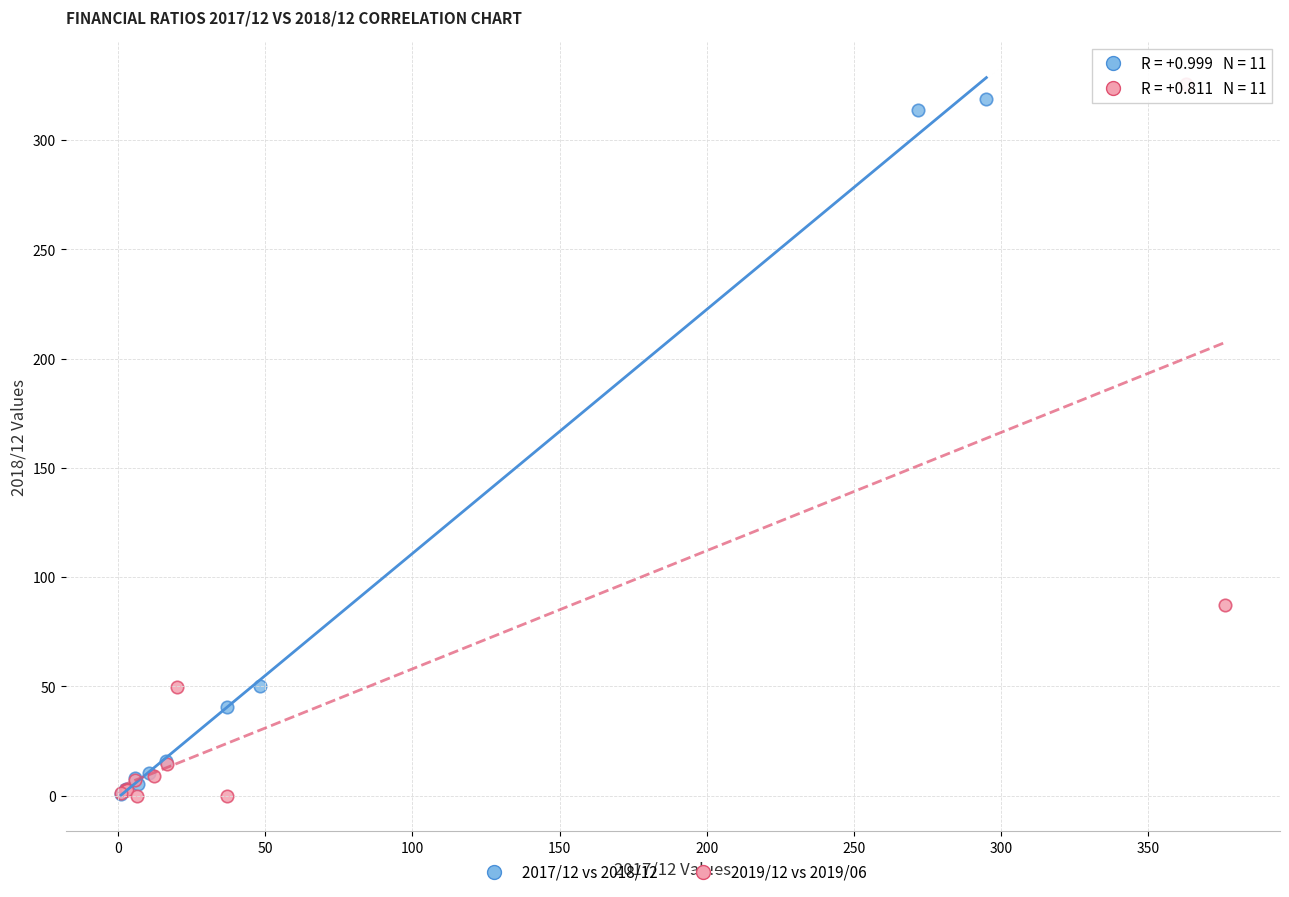

What are all the series names shown in the legend?

2017/12 vs 2018/12, 2019/12 vs 2019/06